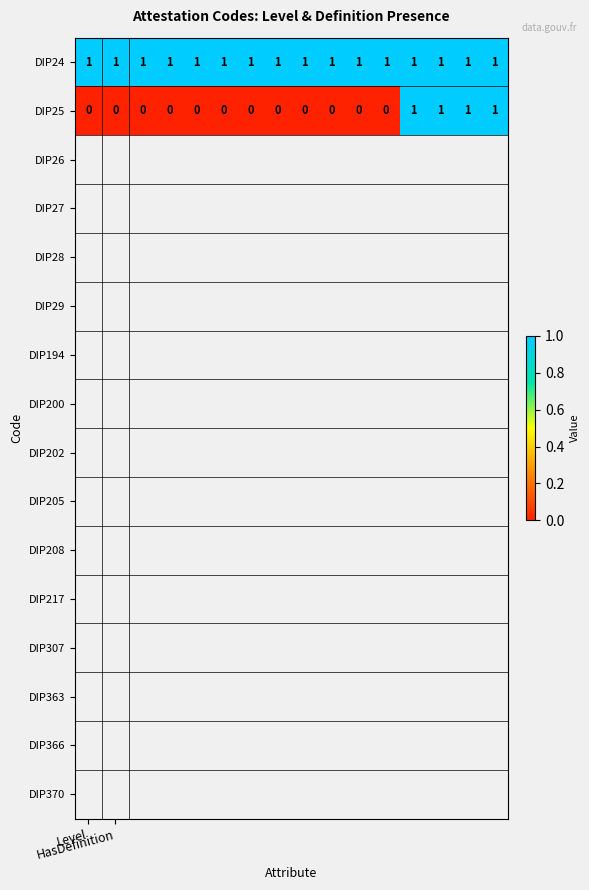

What is the sum of all DIP24 values?

16